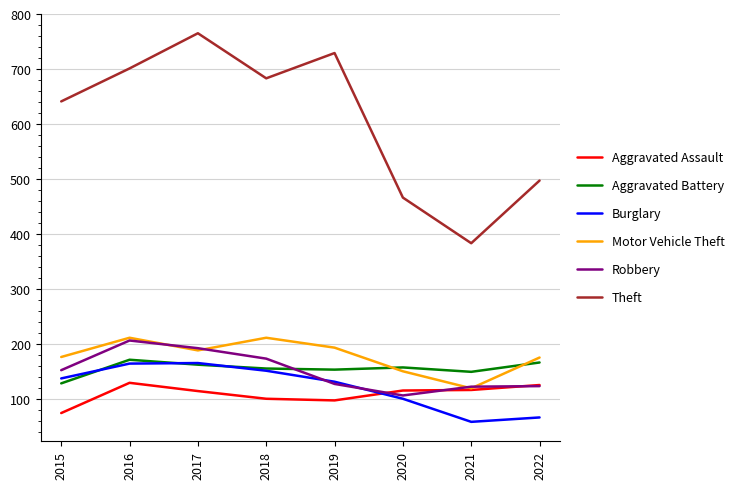

Is the value of Robbery at 2022 greater than the value of Burglary at 2020?

Yes